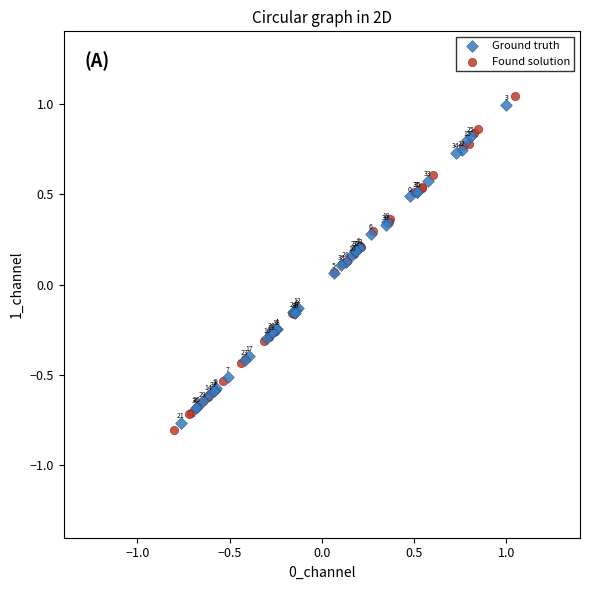

Which series contains the highest Y value?

Found solution